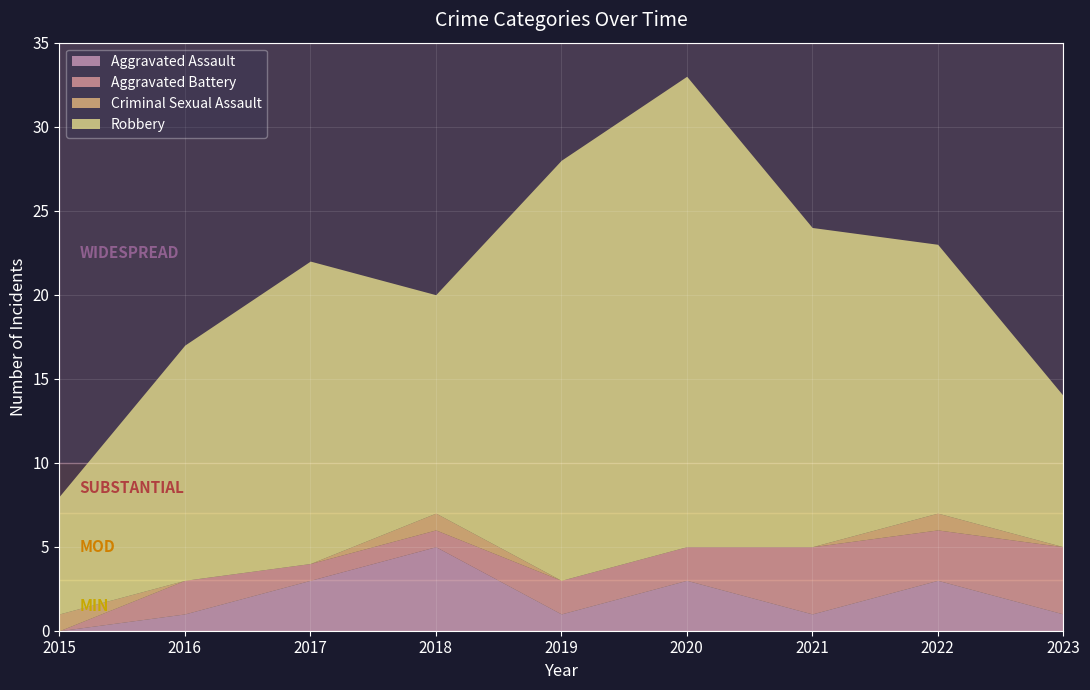

Is the value of Criminal Sexual Assault at 2023 greater than the value of Aggravated Assault at 2017?

No